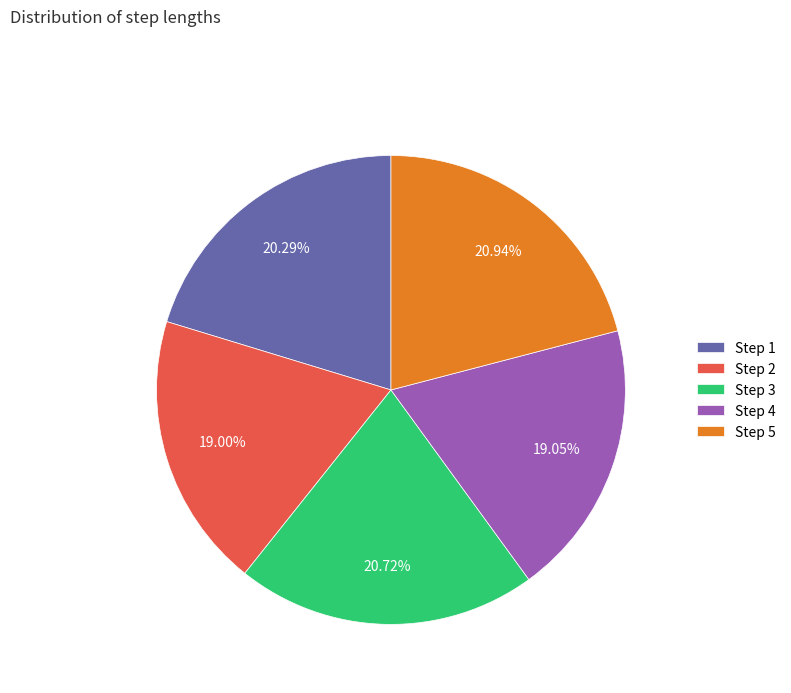

Is the sum of Step 2 and Step 3 greater than half?

No